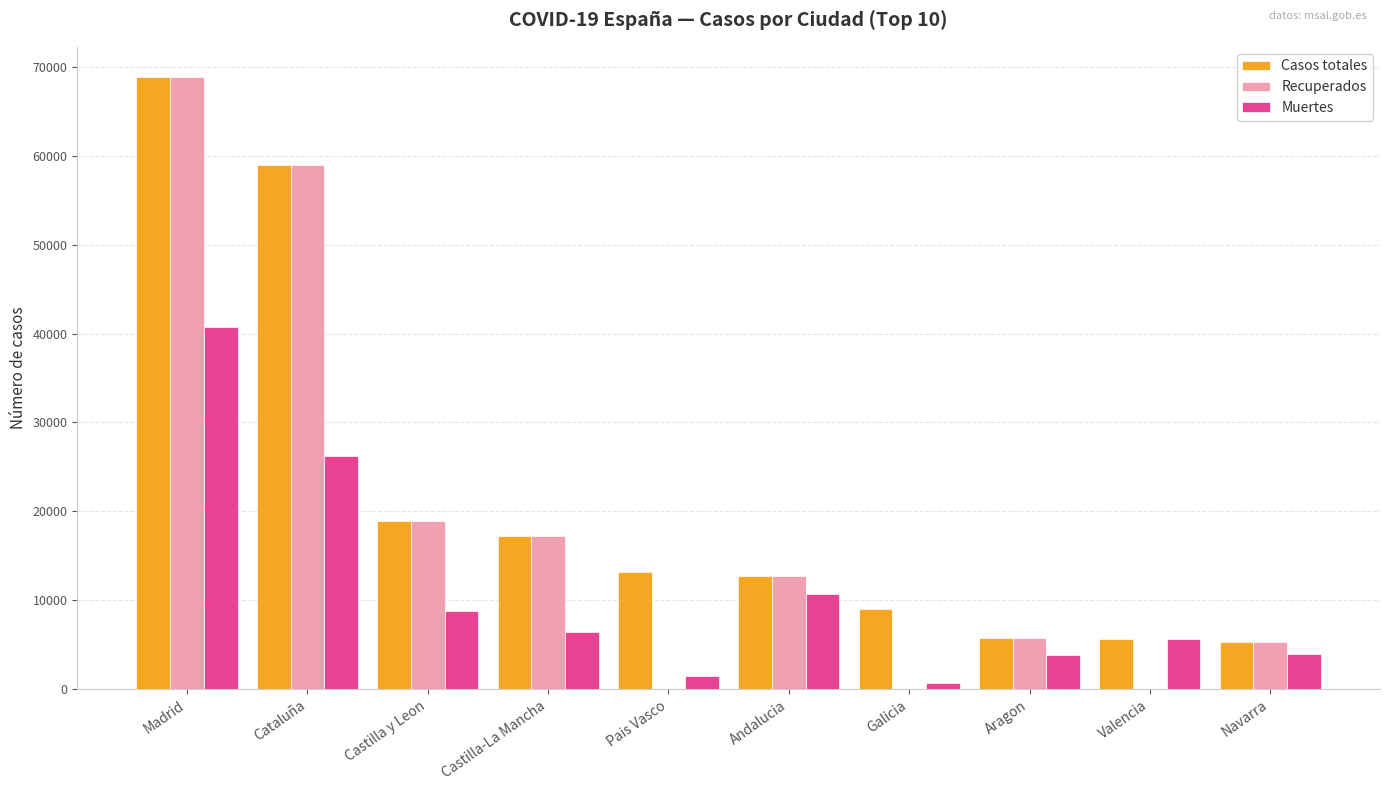

Is the value of Recuperados at Pais Vasco greater than the value of Casos totales at Pais Vasco?

No